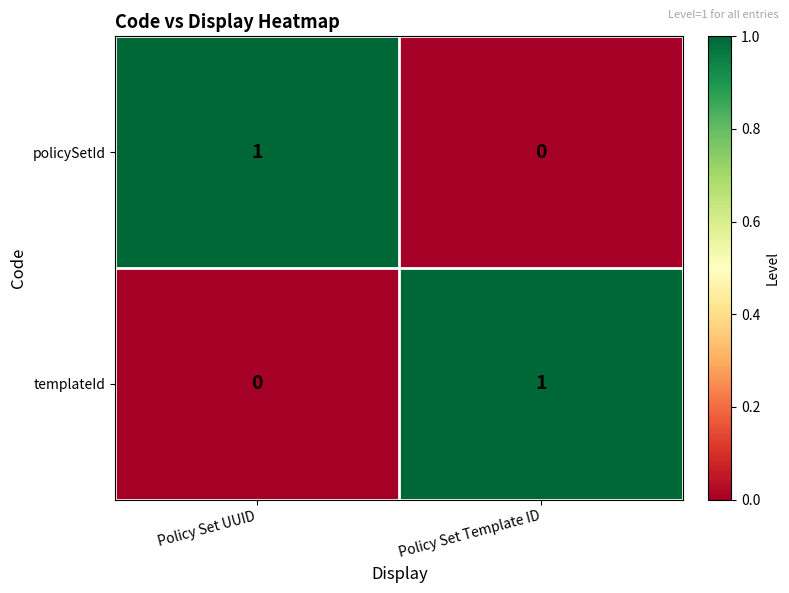

What is the total value across all series at Policy Set UUID?

1